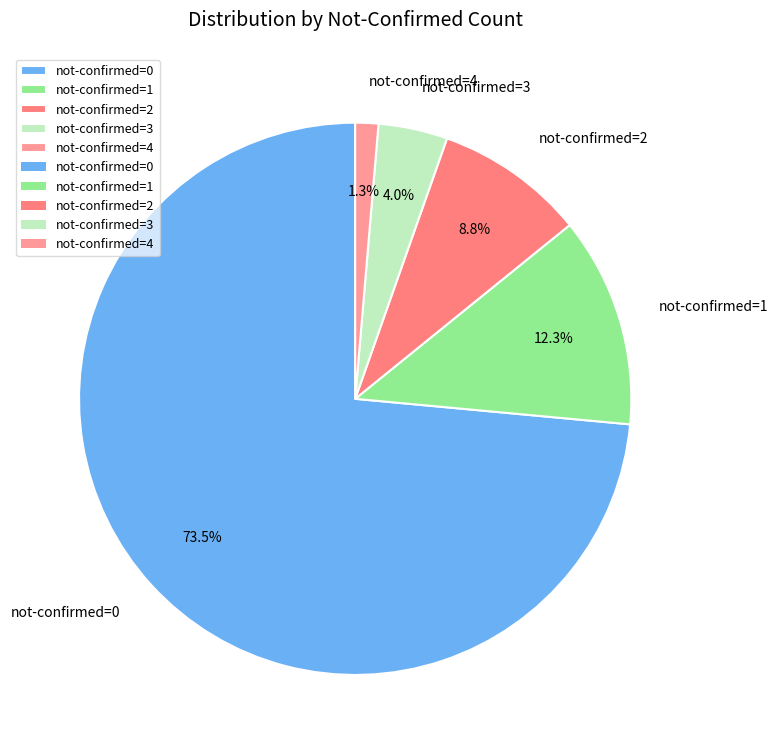

How much of the chart is everything except not-confirmed=4?

98.7%